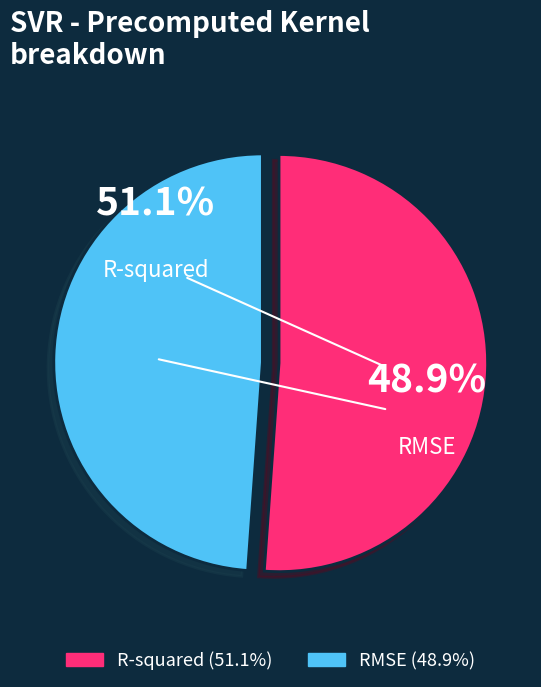

Which category accounts for the majority?

R-squared